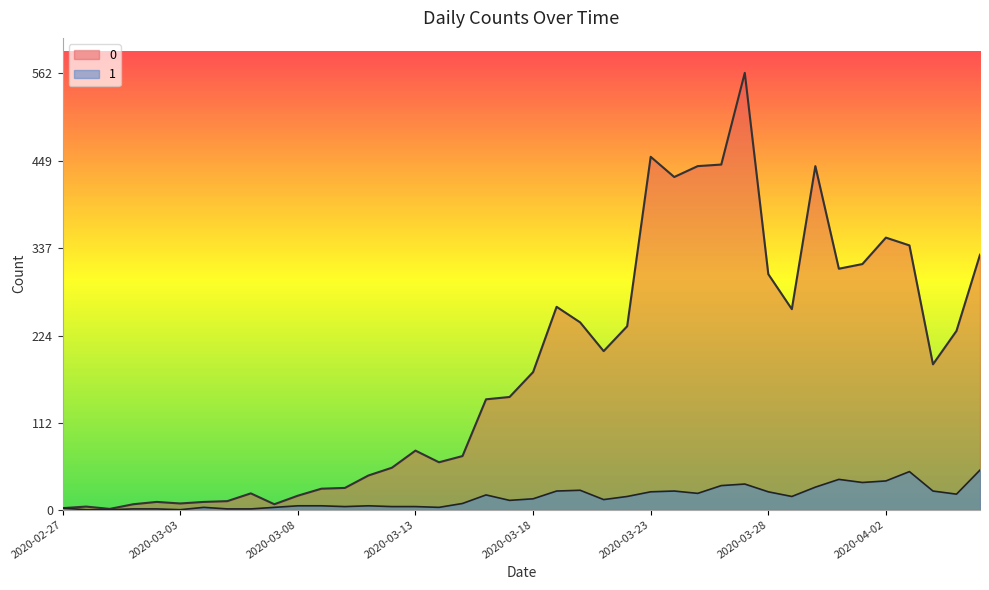

Count the number of categories in the chart.

40